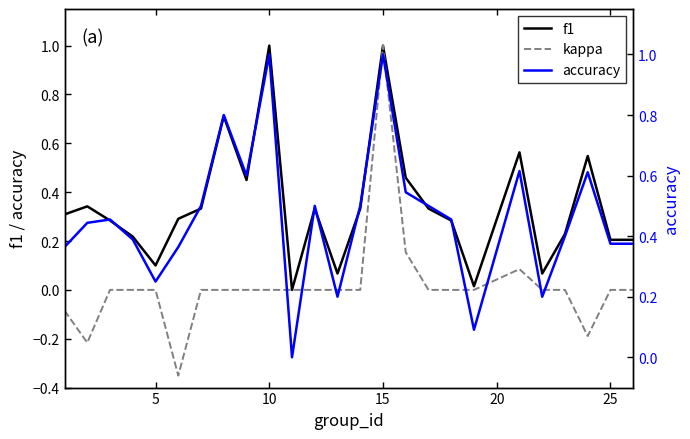

True or false: f1 and accuracy intersect in this chart.

False